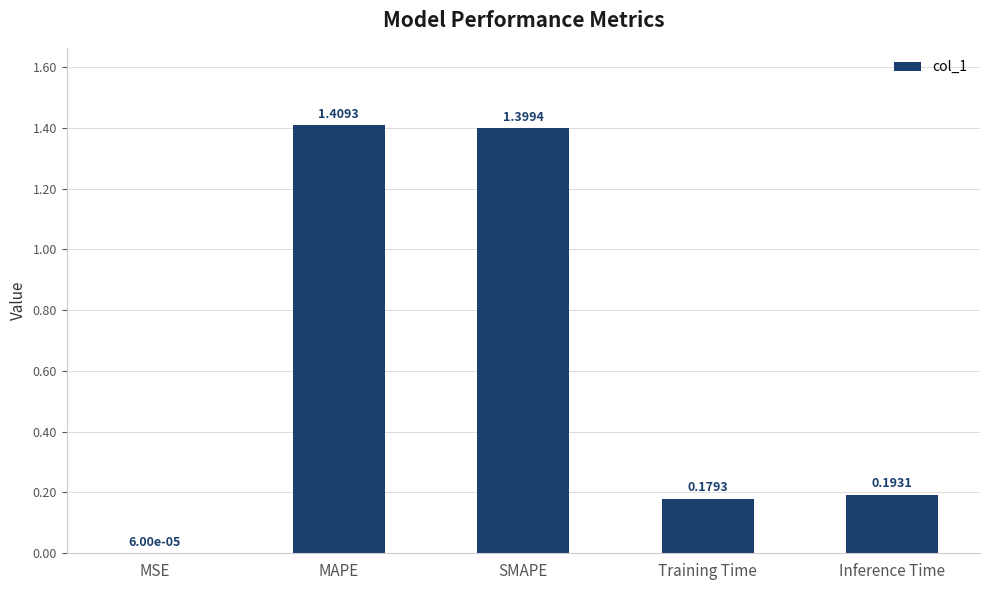

At which category does the chart reach its peak across all series?

MAPE